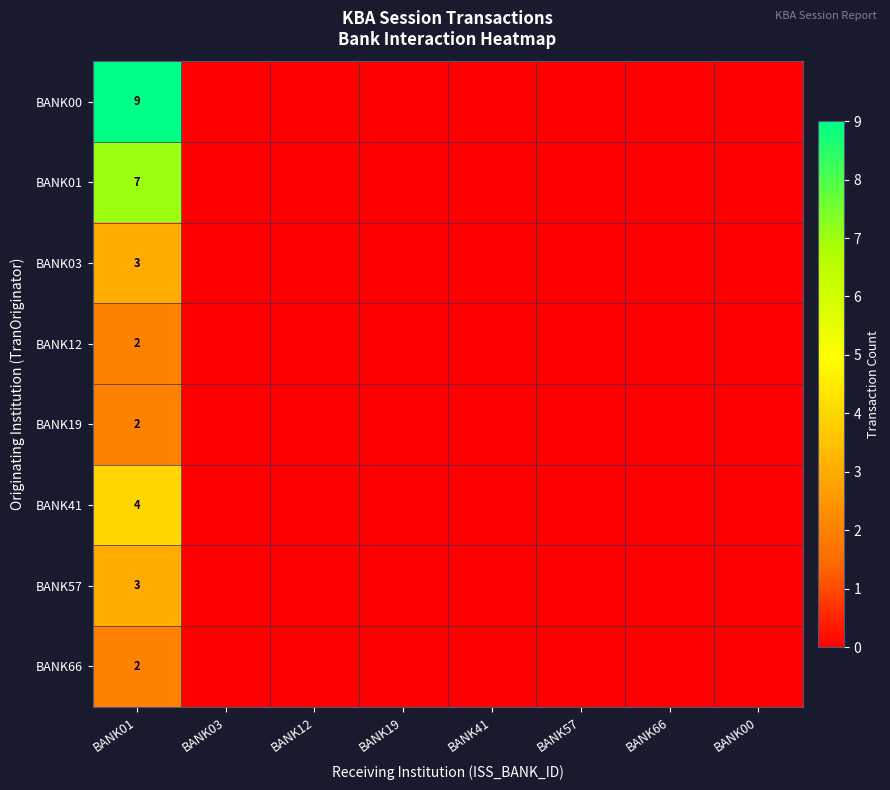

The BANK66 series shows 2 at BANK01. True or false?

True